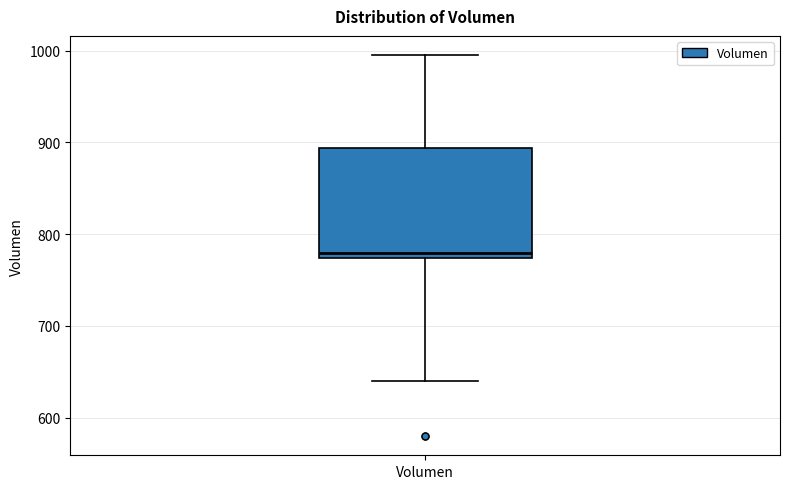

Read this box plot against the y-axis: the position of the median line, the range covered by the box, and the ends of both whiskers. The values are not printed on the chart, so give them approximately, as read against the axis.

median 780, box 770 to 890, whiskers 640 to 1000